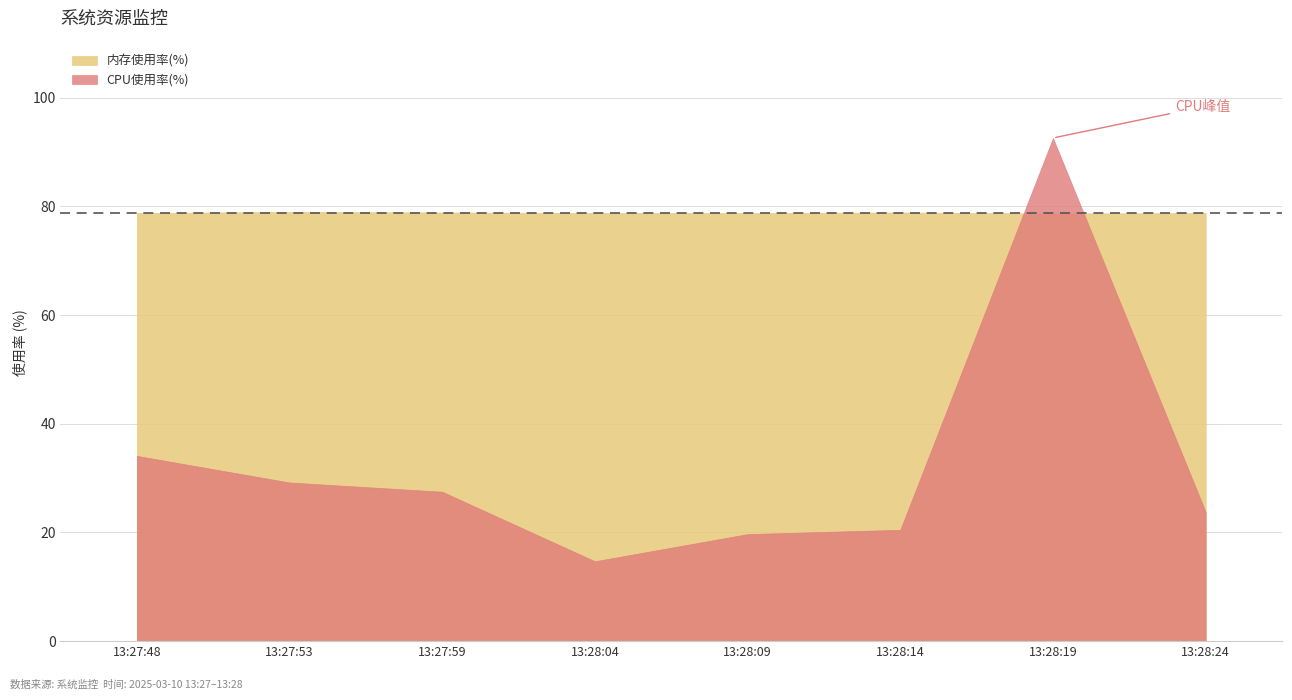

Reading left to right, what are all the values shown in this chart?

CPU使用率(%): 34.1	29.2	27.5	14.7	19.7	20.5	92.6	23.8
内存使用率(%): 78.8	79.0	78.9	78.8	78.8	78.9	78.7	78.8